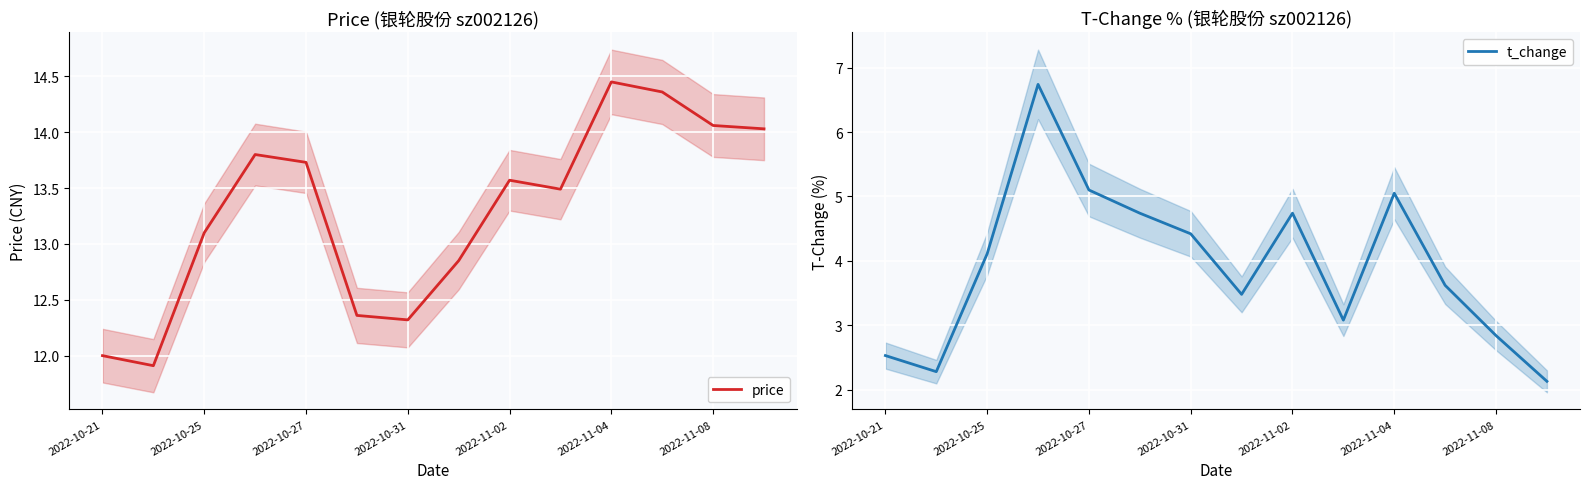

How many interior local peaks does the t_change series have?

3